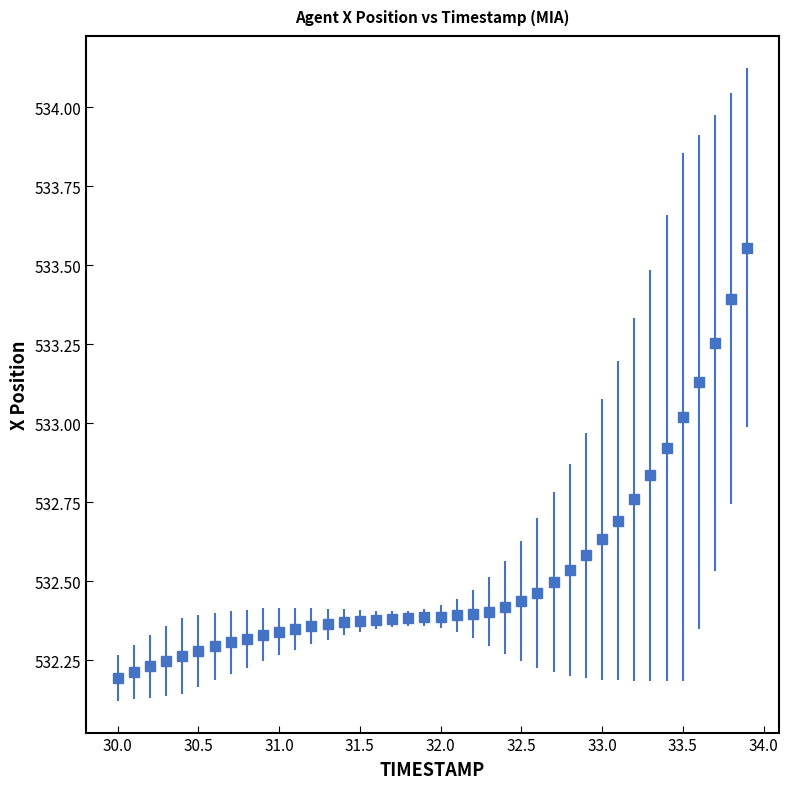

What is the difference between the second highest and second lowest values?

1.2